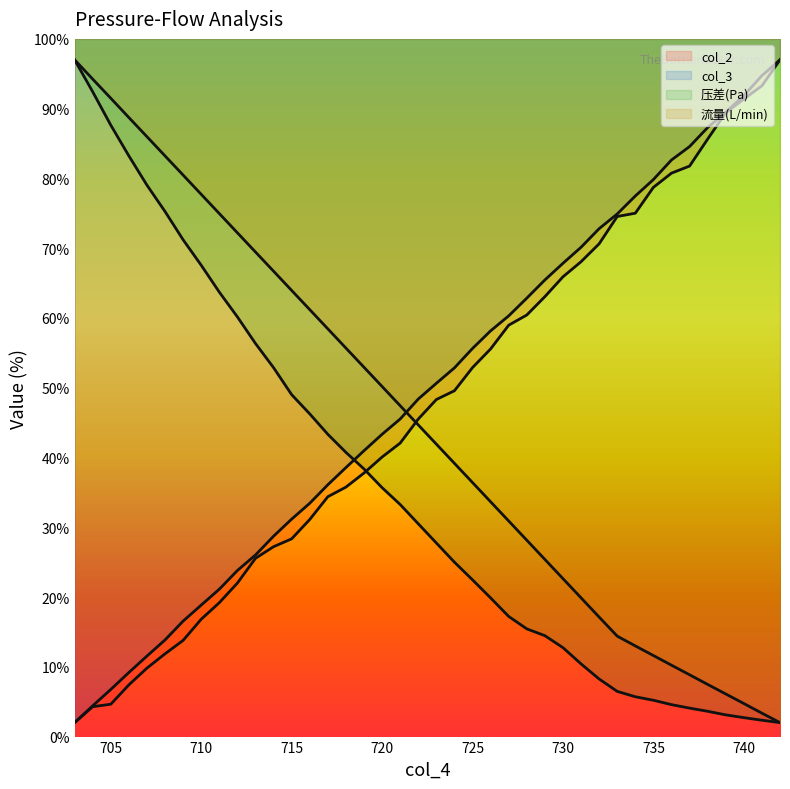

True or false: col_3 and 压差(Pa) intersect in this chart.

True